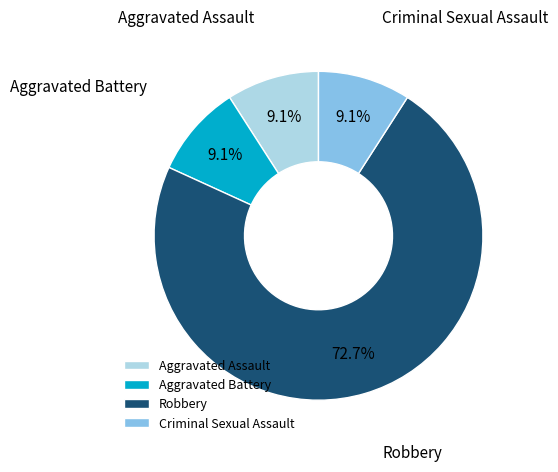

What percentage is the Aggravated Assault slice, to the nearest percent?

9%